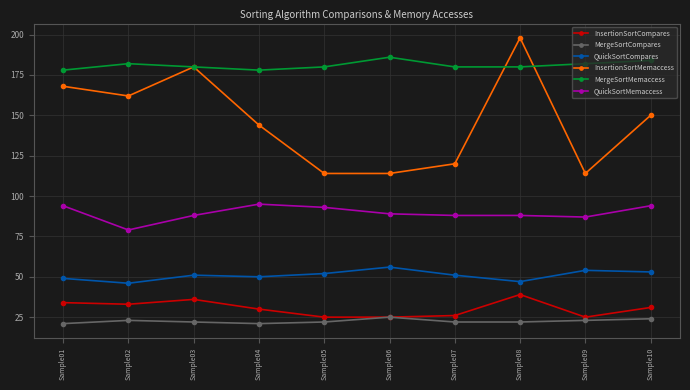

Read the QuickSortCompares value at Sample01, to the nearest 10.

50